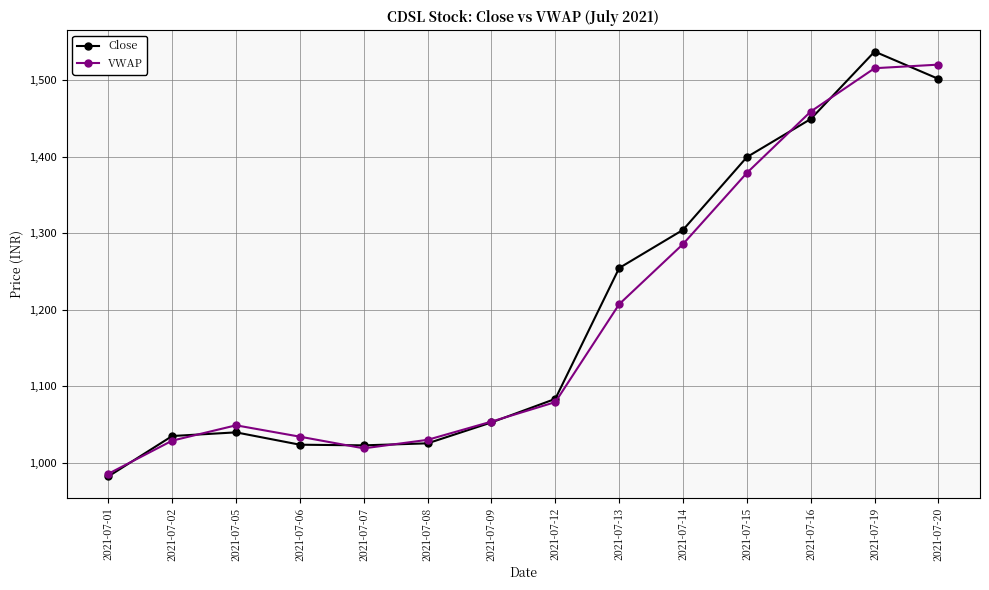

What is the lowest value of the VWAP series?

985.4